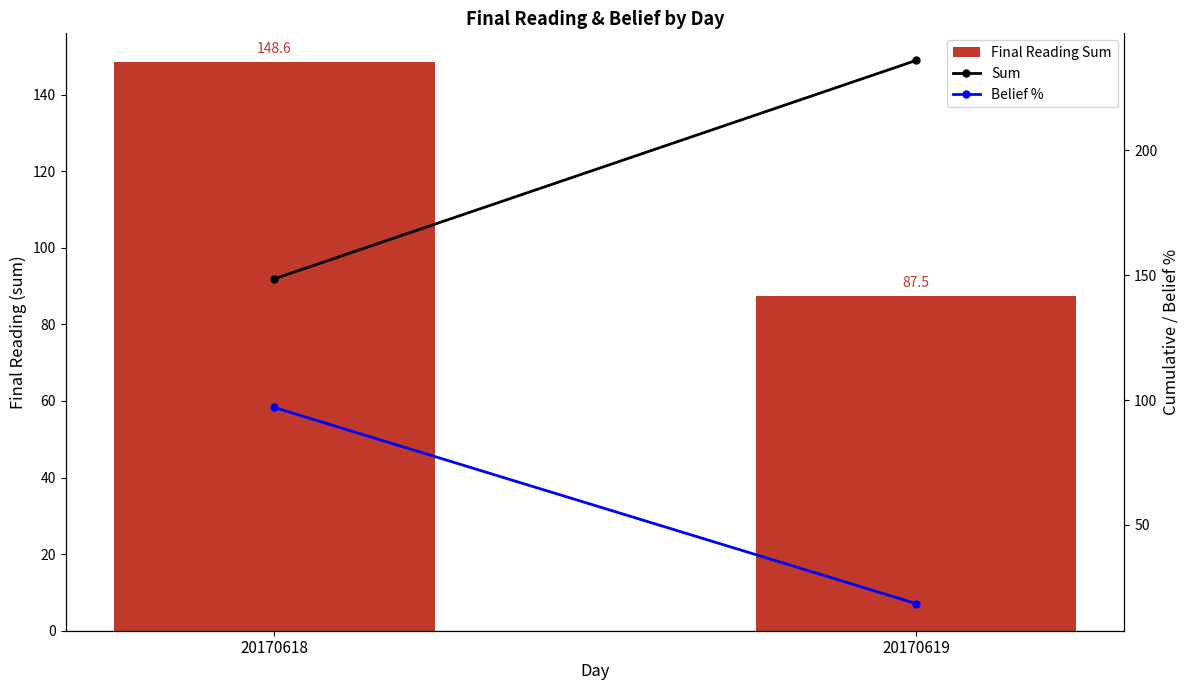

What is the total value across all series at 20170618?

394.2